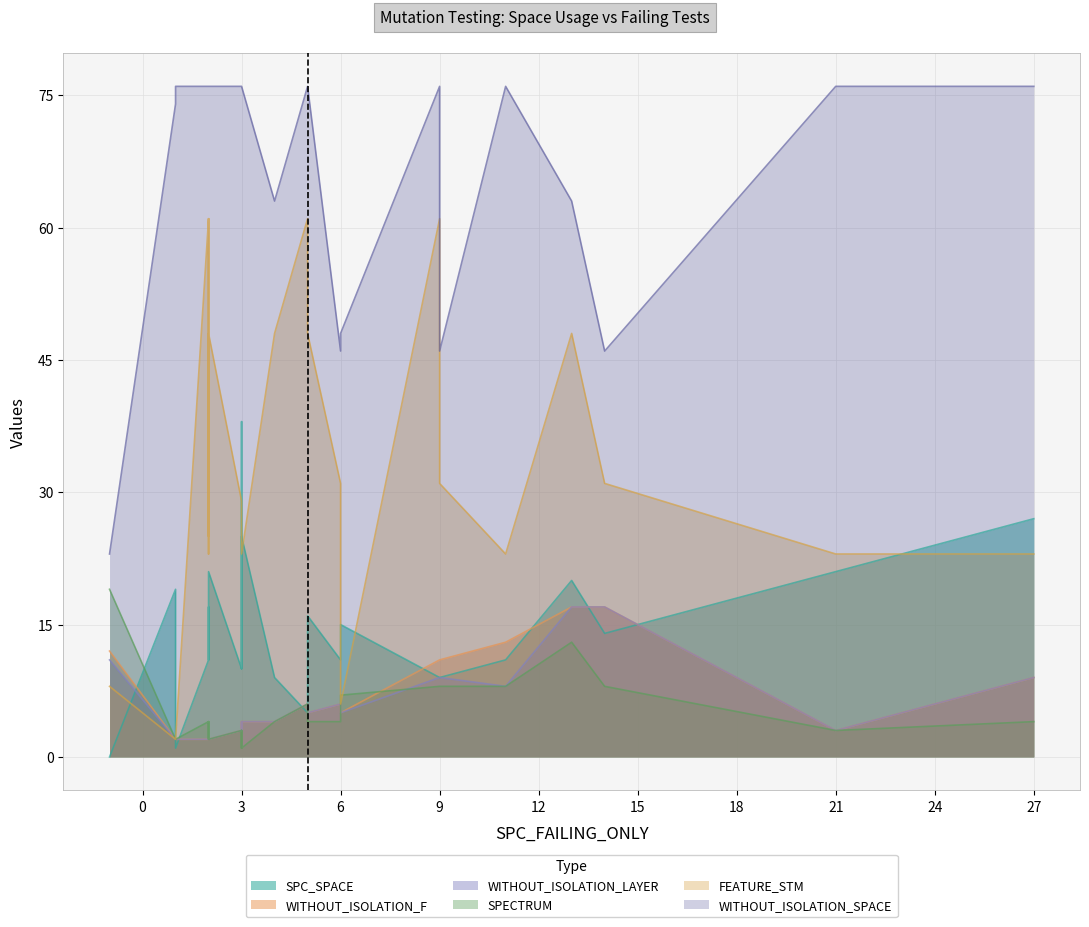

How many times do WITHOUT_ISOLATION_LAYER and SPC_SPACE cross each other?

6